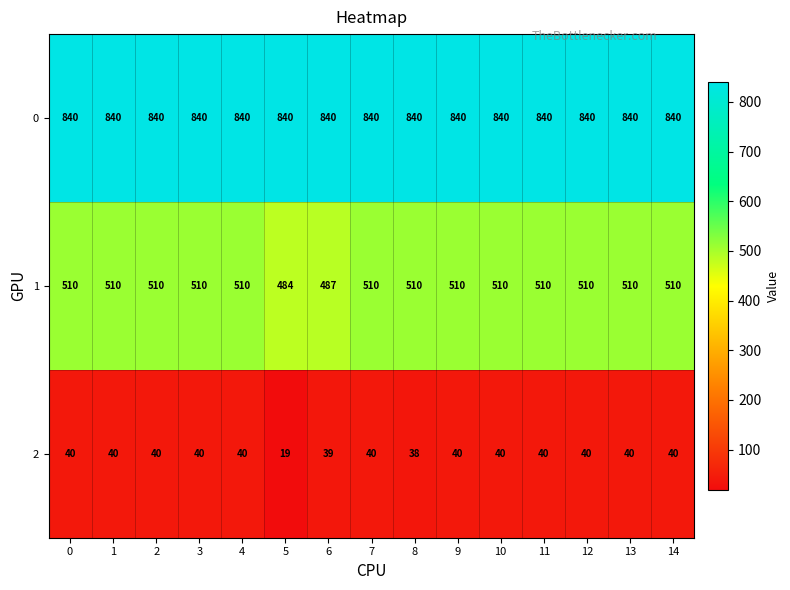

What is the approximate value of 0 at 10?

840